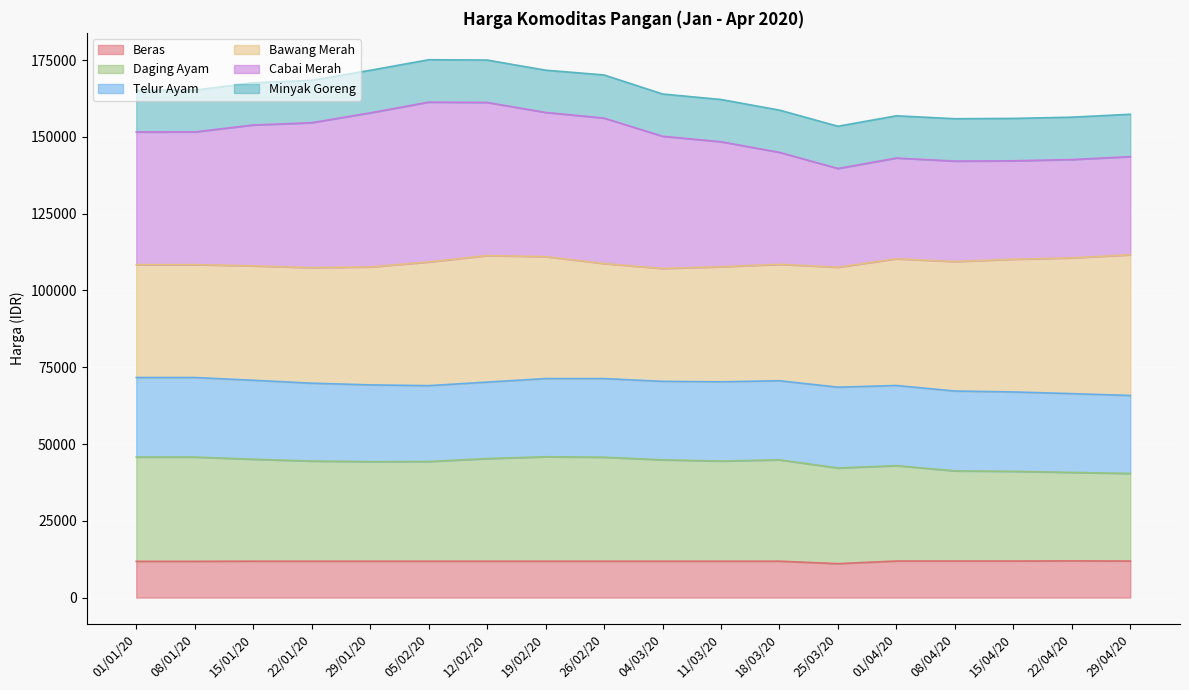

List the labels in order of Daging Ayam value, largest first.

19/02/20, 08/01/20, 01/01/20, 26/02/20, 12/02/20, 15/01/20, 04/03/20, 18/03/20, 22/01/20, 11/03/20, 05/02/20, 29/01/20, 01/04/20, 25/03/20, 08/04/20, 15/04/20, 22/04/20, 29/04/20